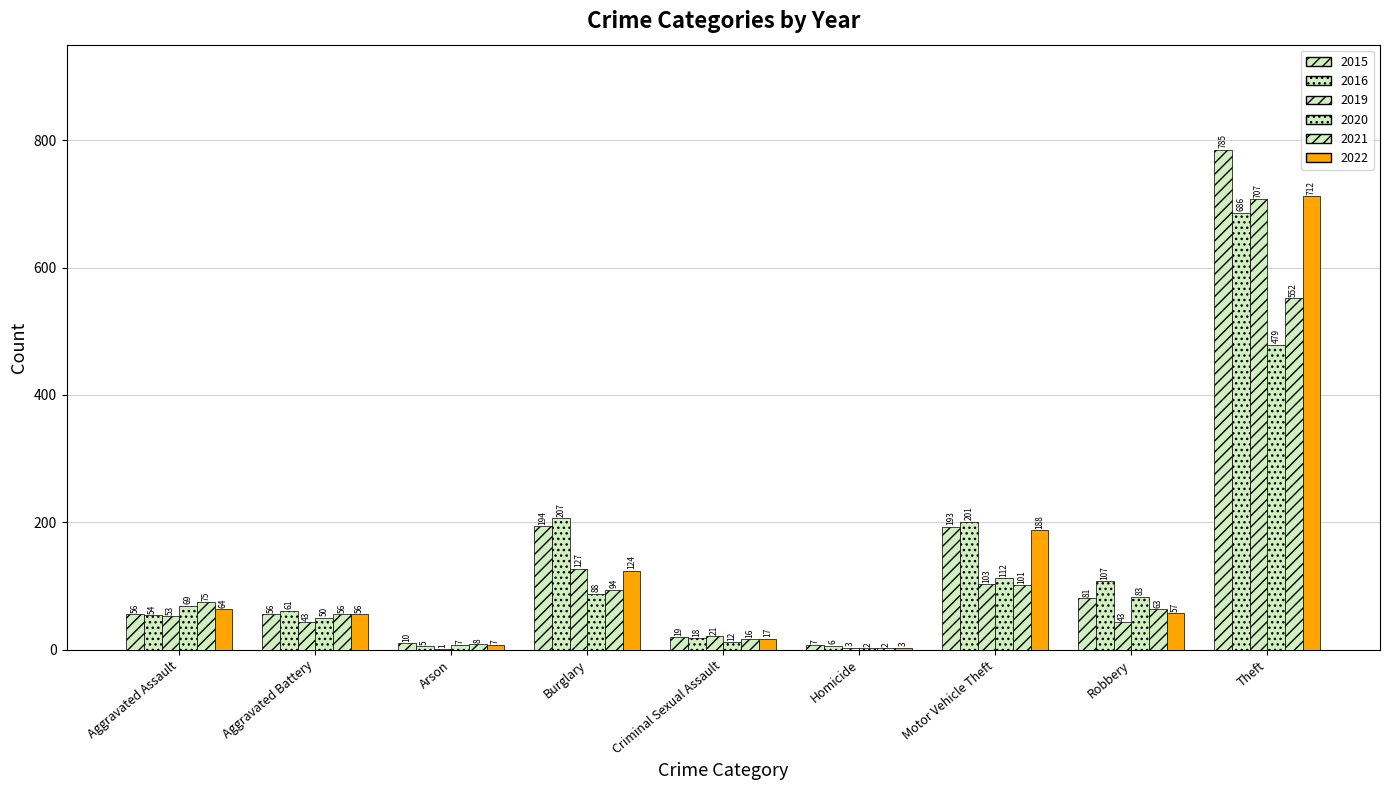

Does the chart contain stacked bars?

No